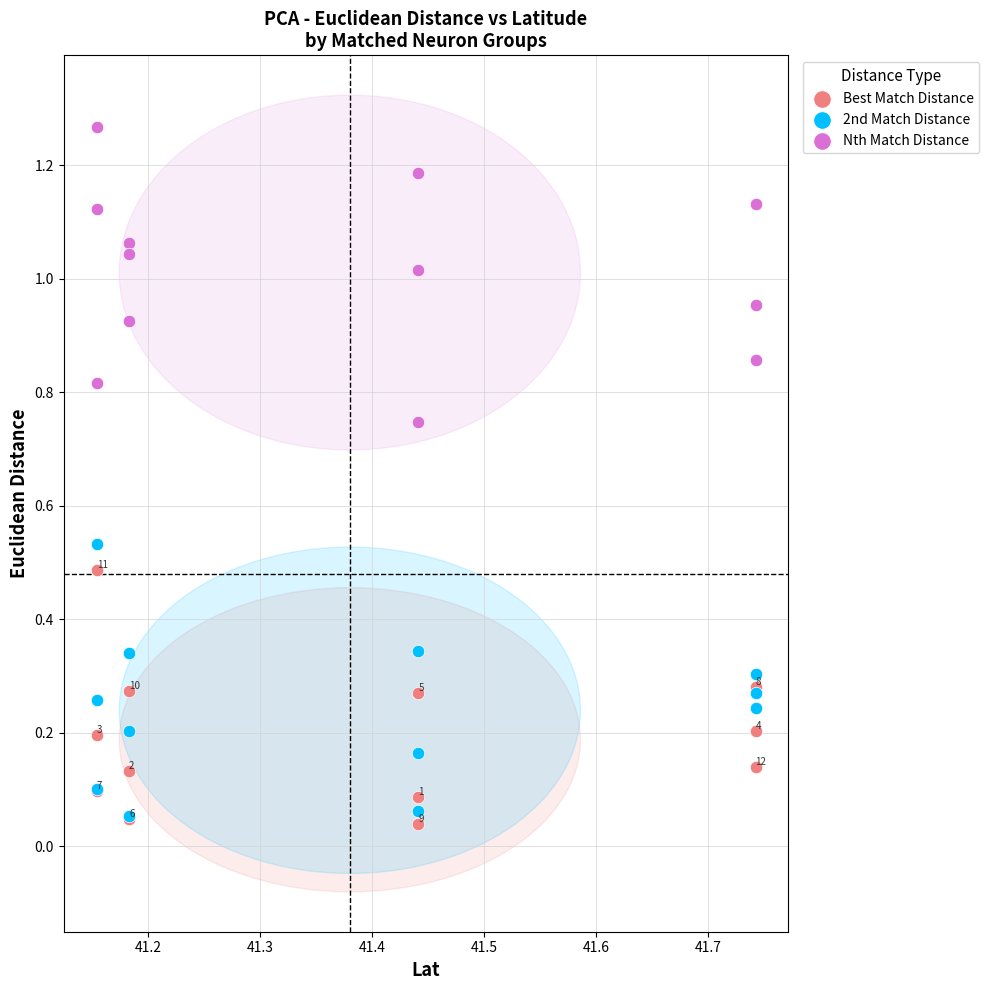

What are all the series names shown in the legend?

Best Match Distance, 2nd Match Distance, Nth Match Distance